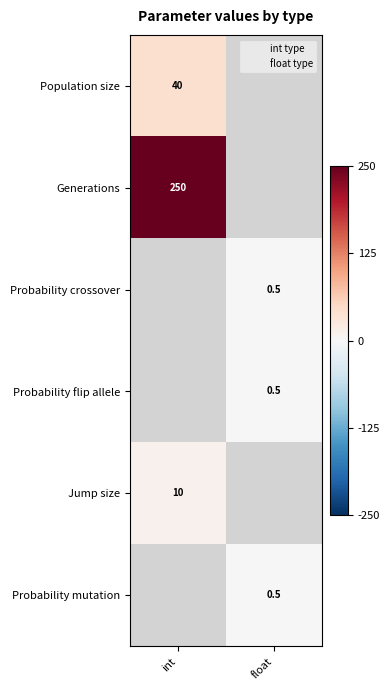

The value of Probability crossover at float is 0.5. True or false?

True